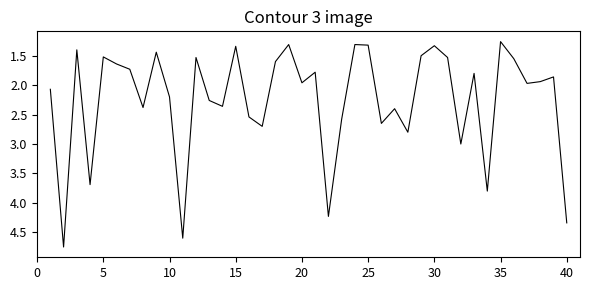

Is this an area chart (filled region under the line)?

No